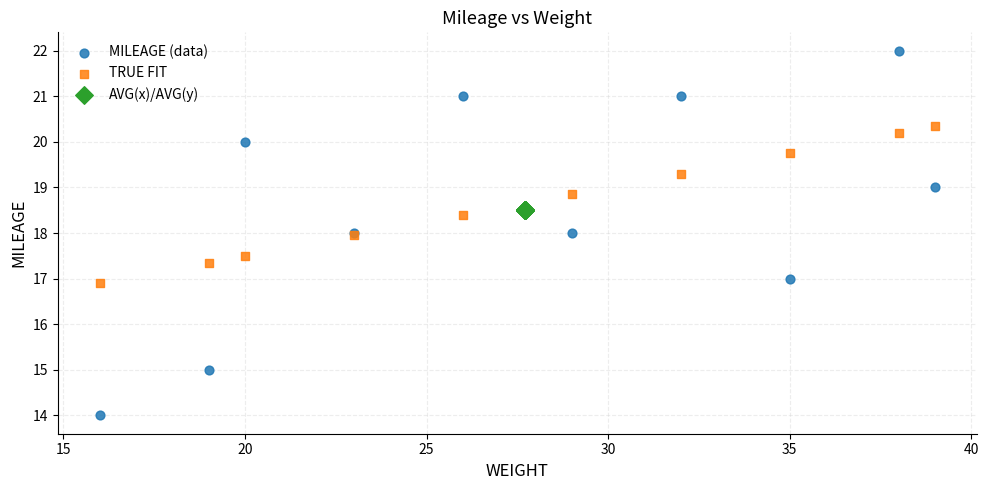

Which series contains the highest Y value?

MILEAGE (data)